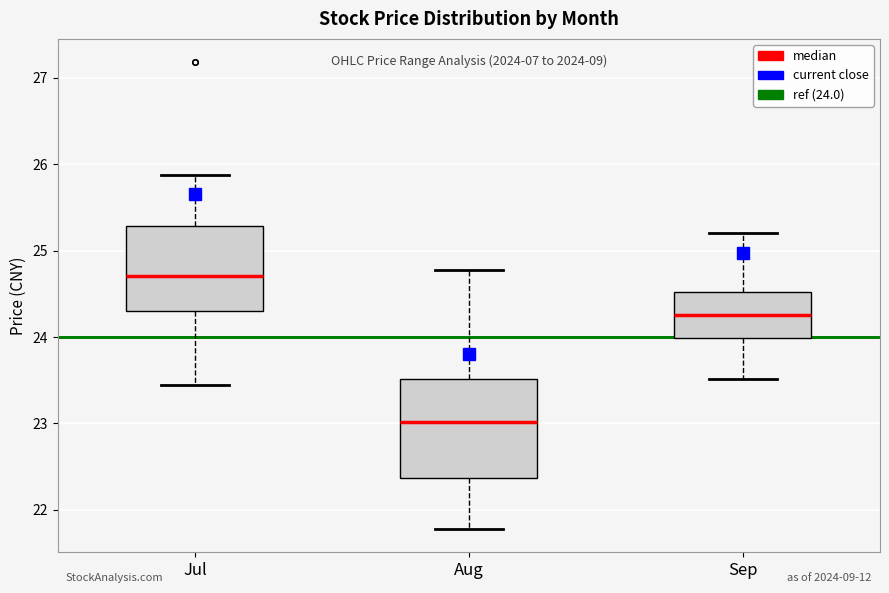

Reading left to right, read every box against the y-axis: the position of its median line, the range the box covers, and the ends of its whiskers. The values are not printed on the chart, so give them approximately, as read against the axis.

Jul: median 24.7, box 24.3 to 25.3, whiskers 23.4 to 25.9
Aug: median 23.0, box 22.4 to 23.5, whiskers 21.8 to 24.8
Sep: median 24.3, box 24.0 to 24.5, whiskers 23.5 to 25.2